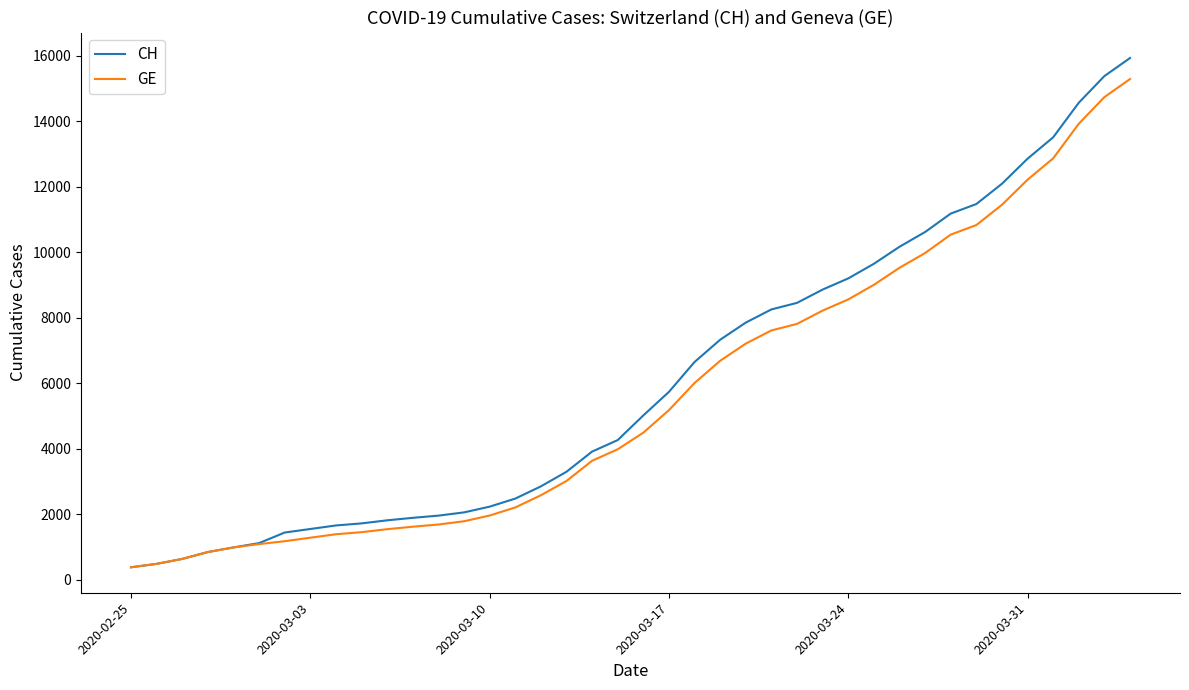

What is the maximum value shown in the chart?

15926